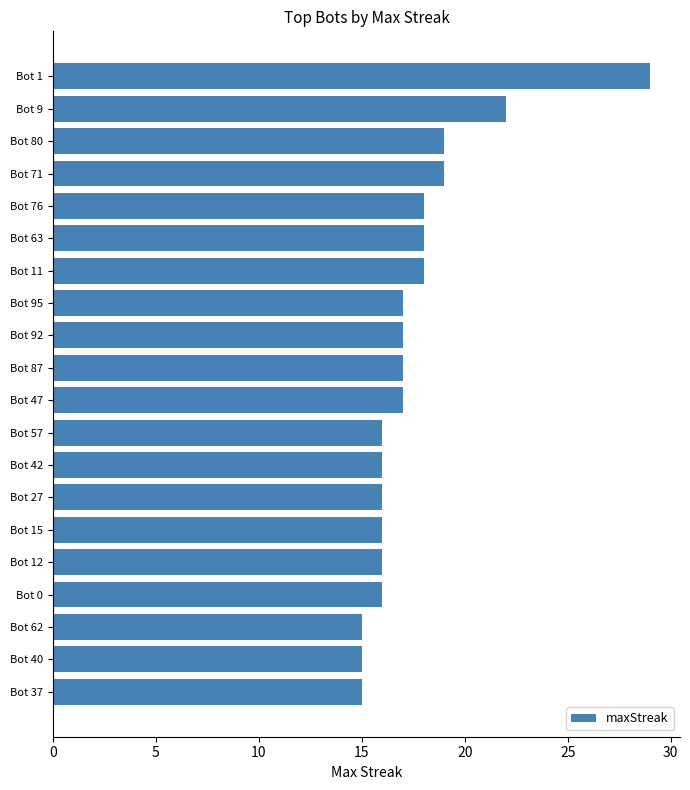

What is the greatest value displayed?

29